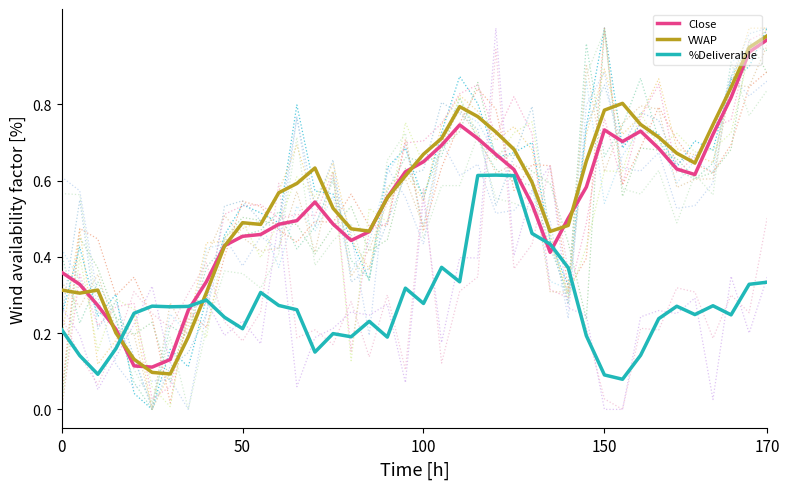

How many lines are shown in the chart?

3